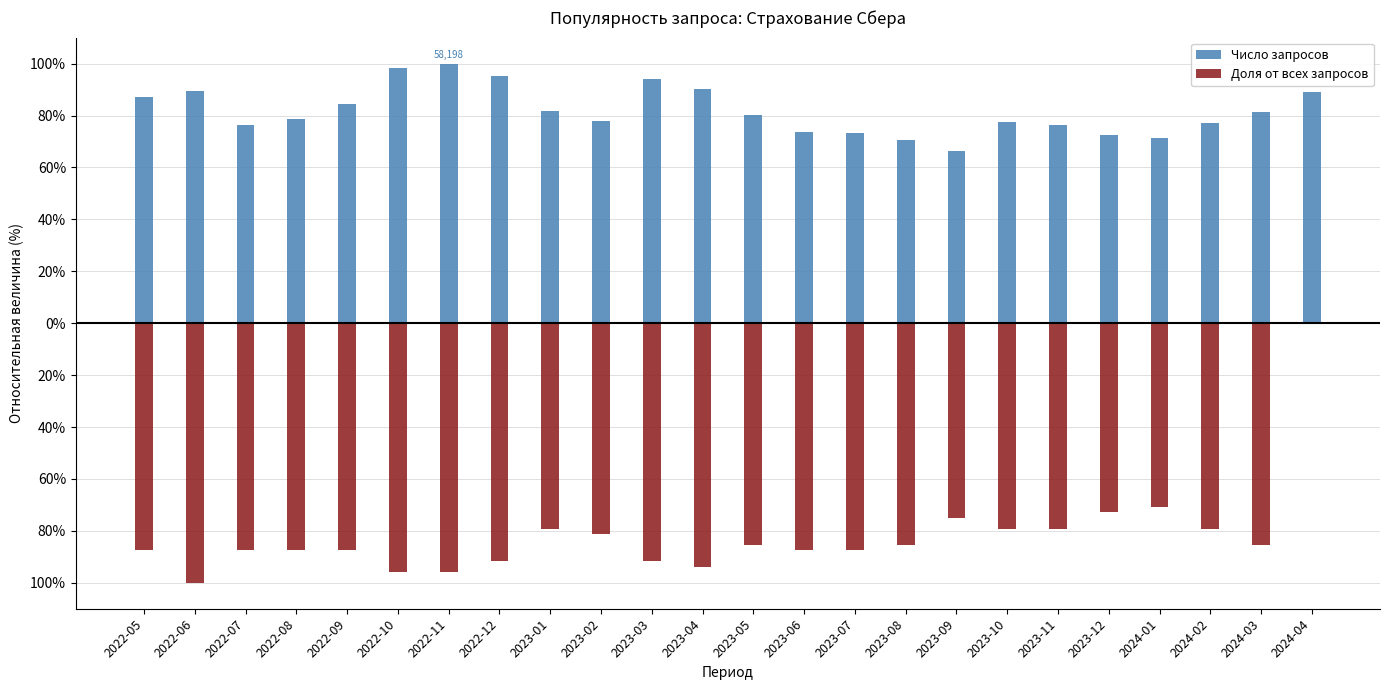

What is the average value of the Доля от всех запросов series?

-81.9